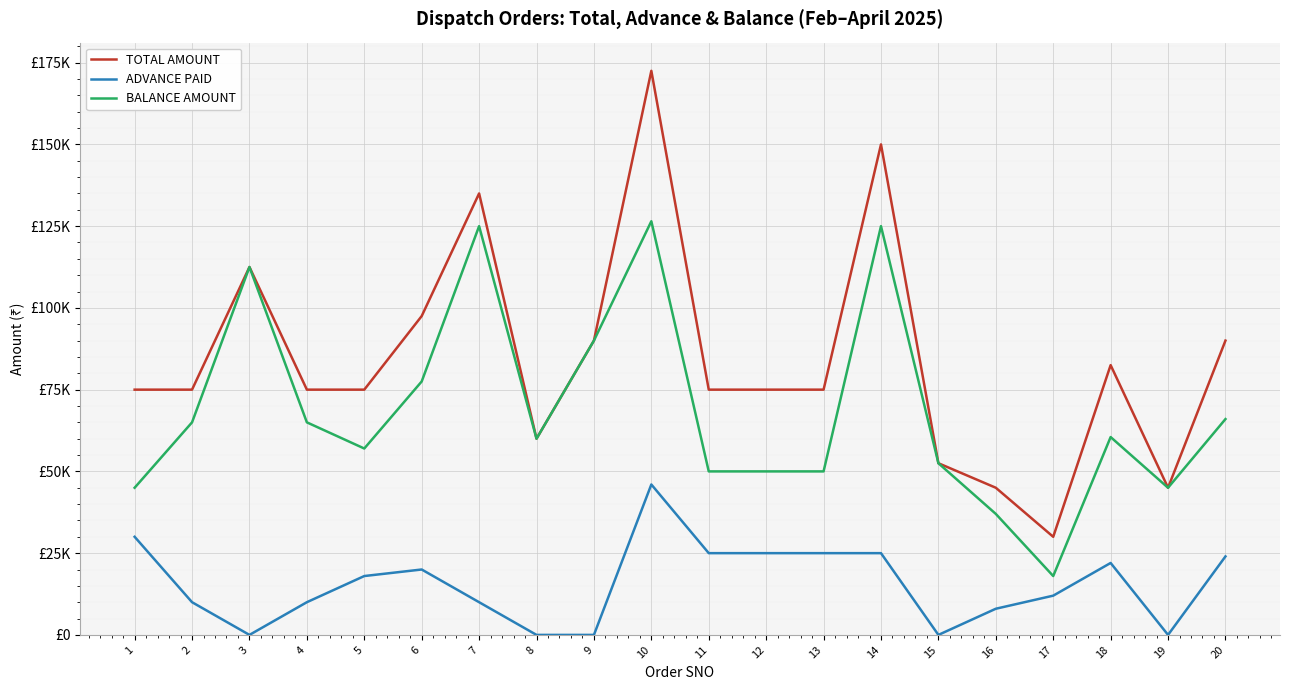

Is this an area chart (filled region under the line)?

No